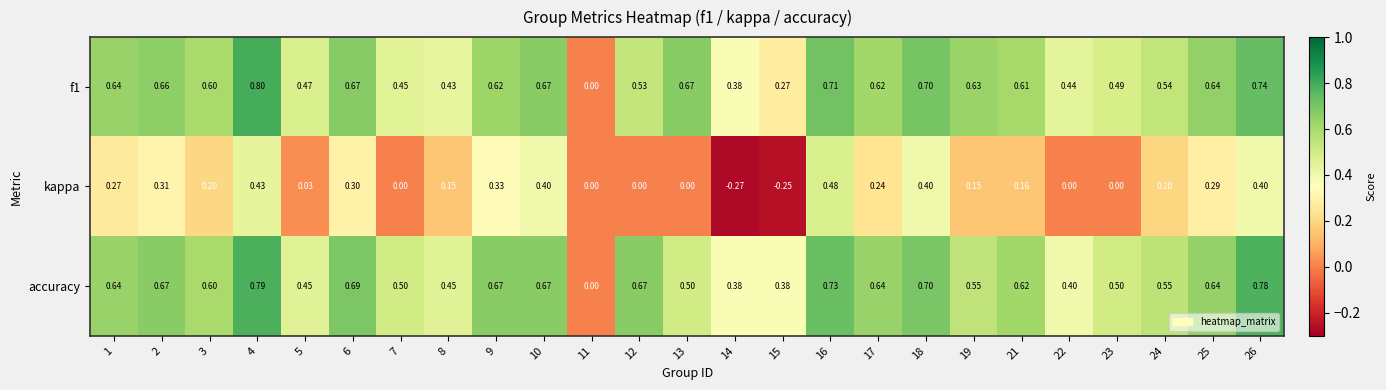

Which series has the largest total across all categories?

accuracy